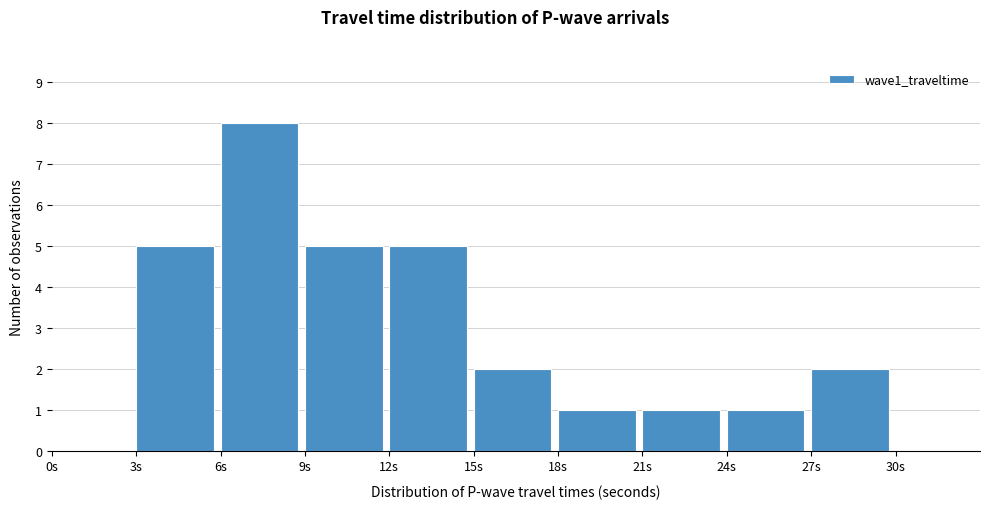

What is the height of the bar covering 3 to 6 on the x-axis? The values are not printed on the chart, so give them approximately, as read against the axis.

5